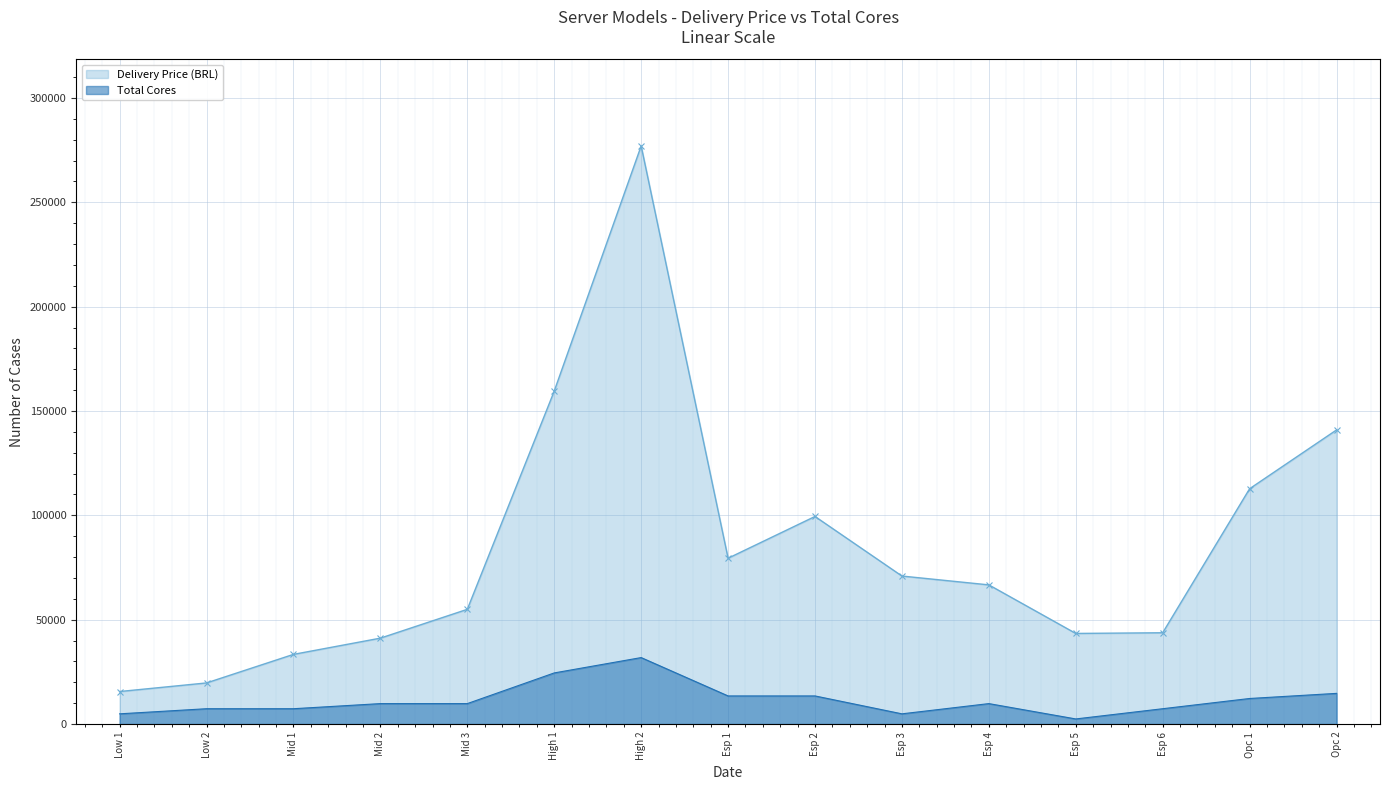

True or false: Total Cores has a value of 6817.9 at Esp 3.

False